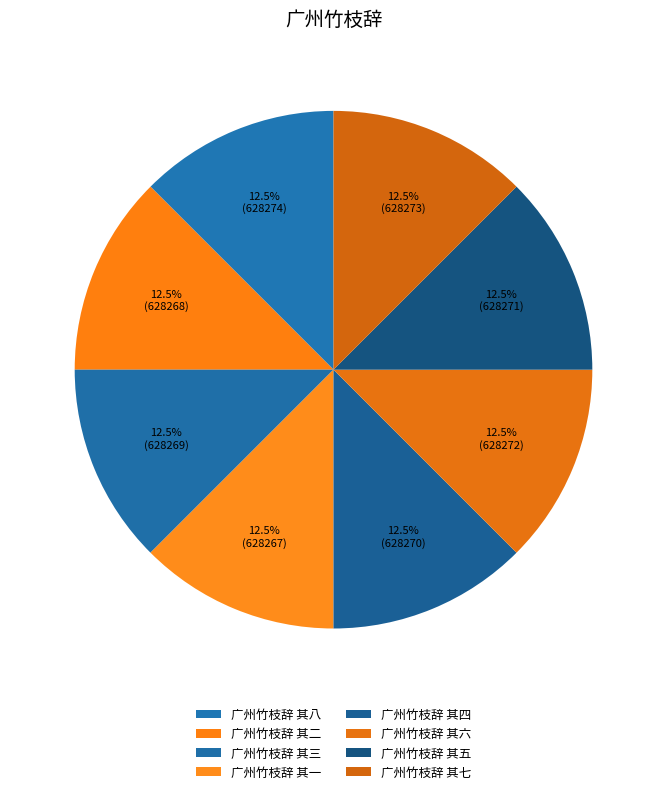

The 广州竹枝辞 其四 slice represents 22% of the pie. True or false?

False